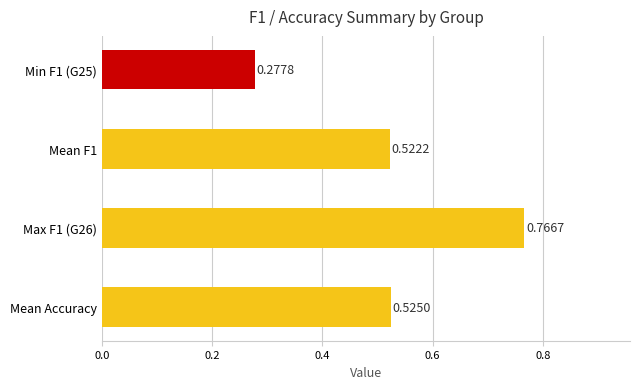

Between Mean F1 and Min F1 (G25), which is larger?

Mean F1